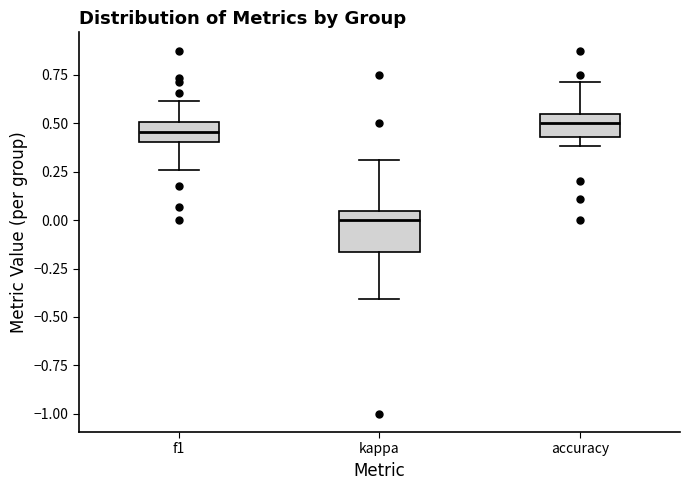

Comparing the boxes themselves (not the whiskers), which one is the tallest?

kappa